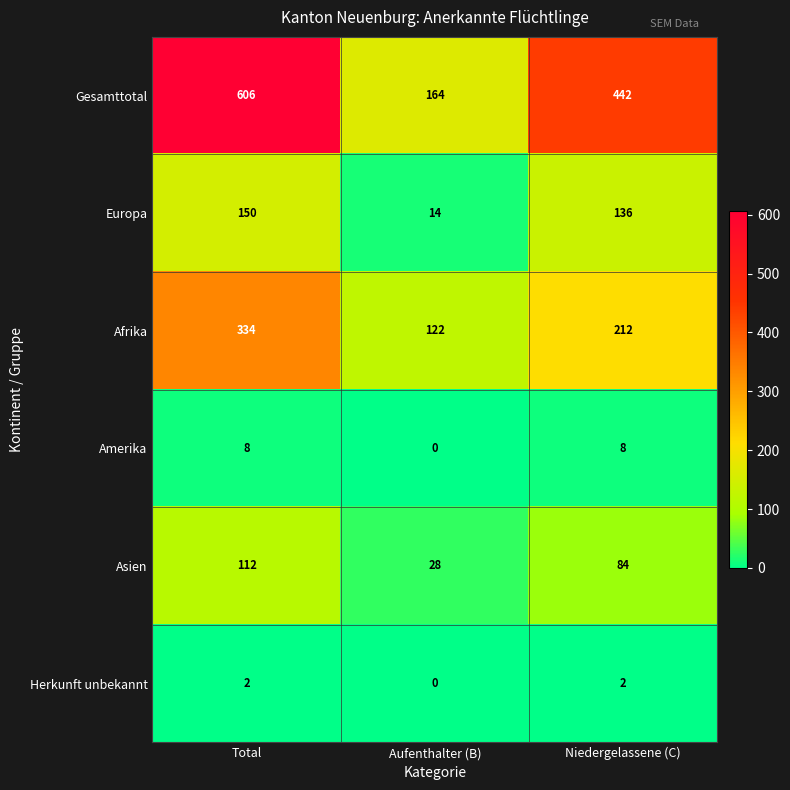

What is the spread (max minus min) of values at Aufenthalter (B)?

164